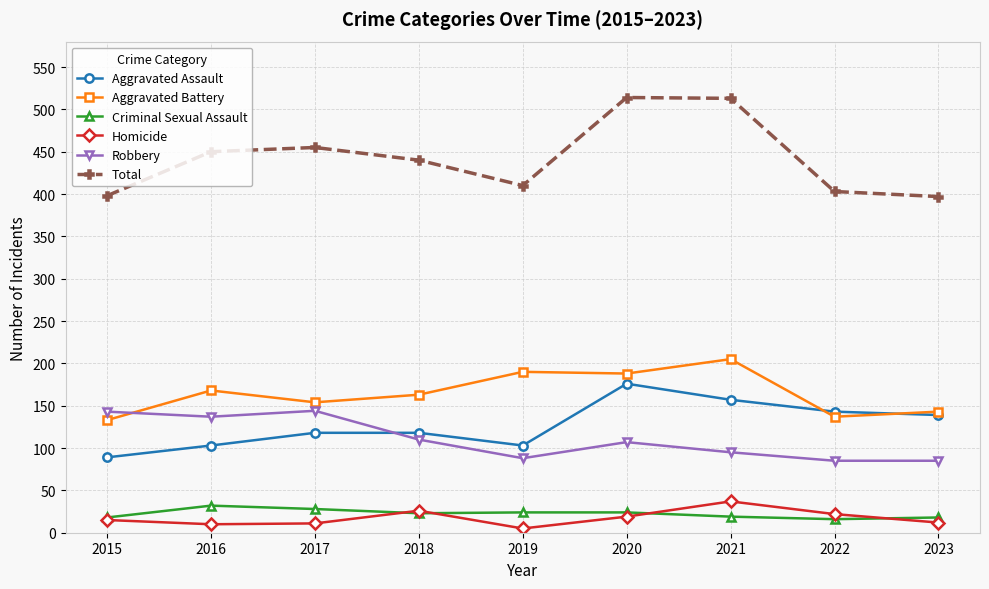

What is the average value of the Criminal Sexual Assault series?

22